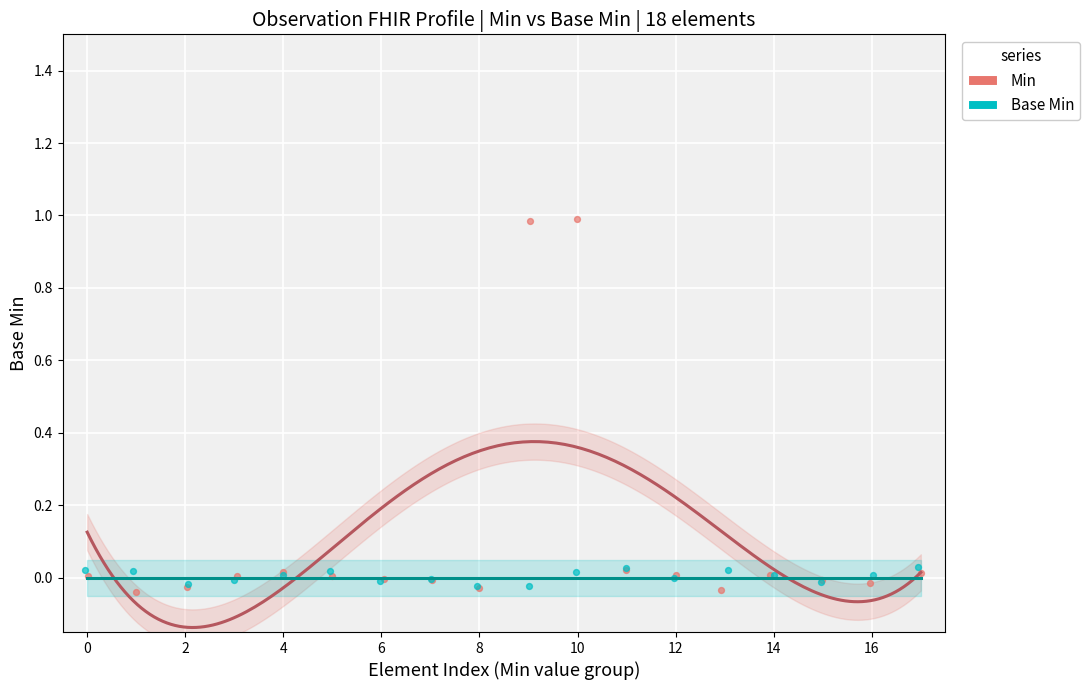

Which series contains the highest Y value?

Min